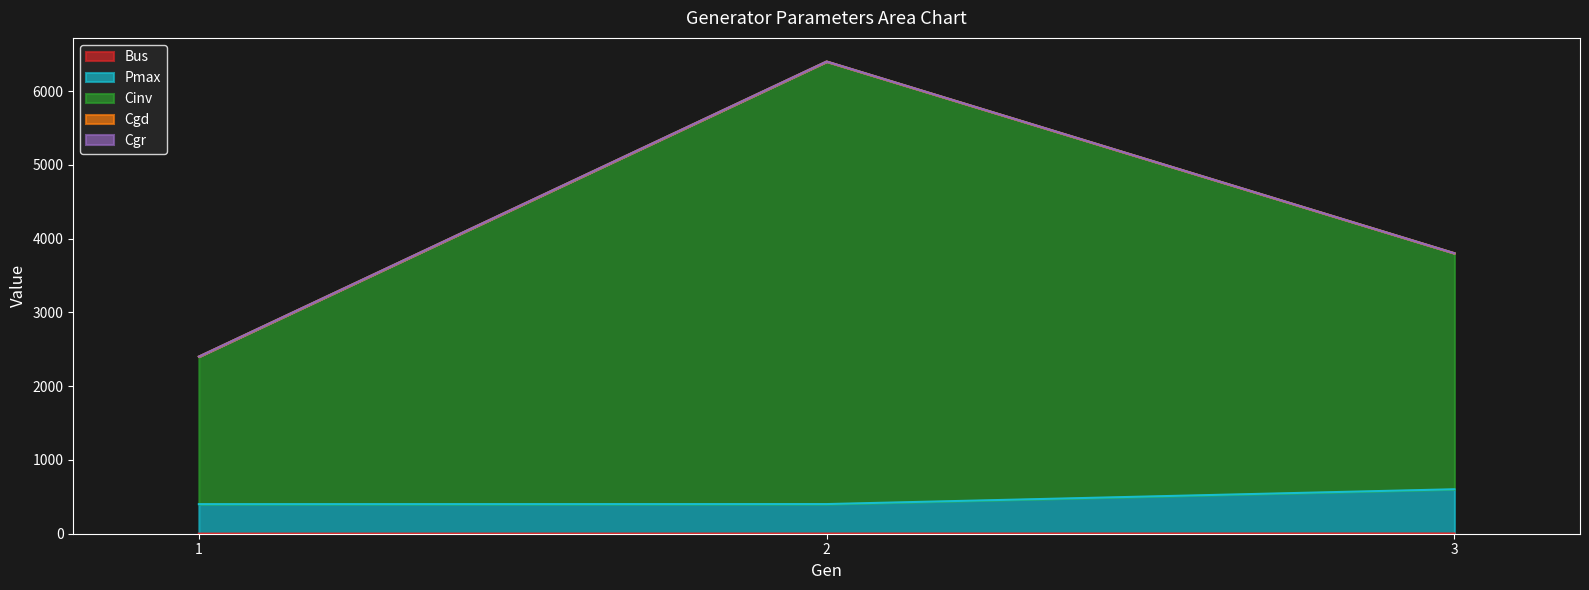

Which category has the highest value across all series?

2